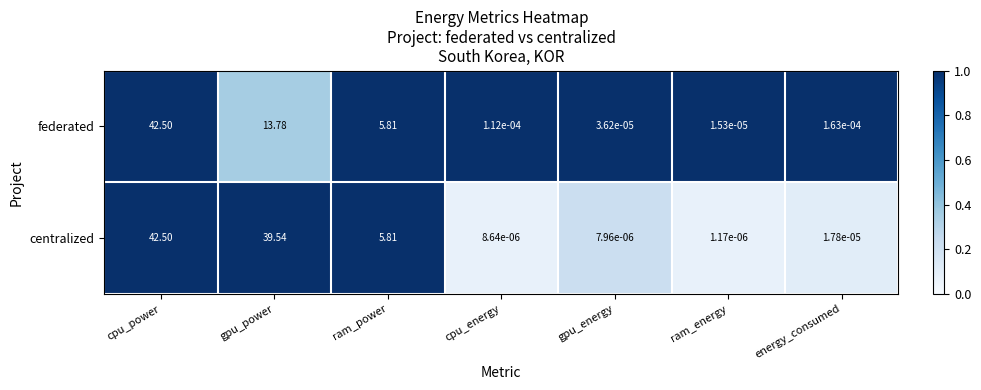

List the series in order of their overall mean, highest first.

centralized, federated